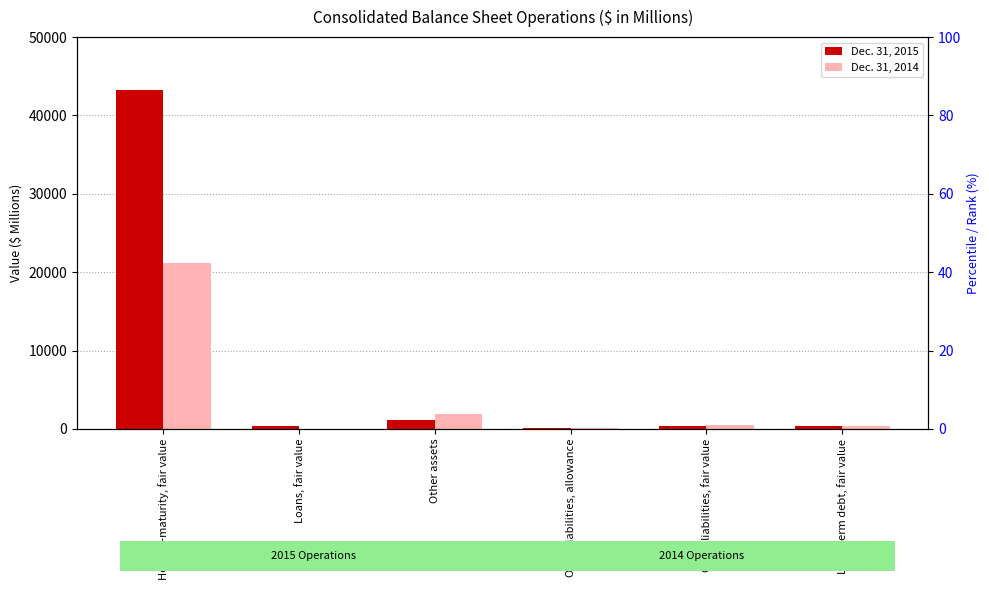

At which label is Dec. 31, 2015 closest to 21661?

Other assets